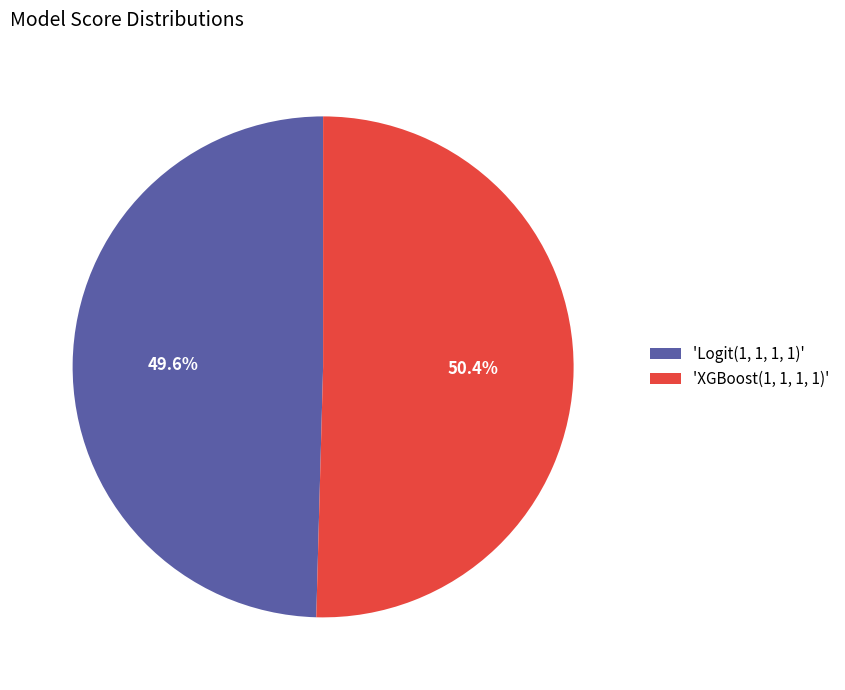

Is there a majority slice in this chart?

Yes